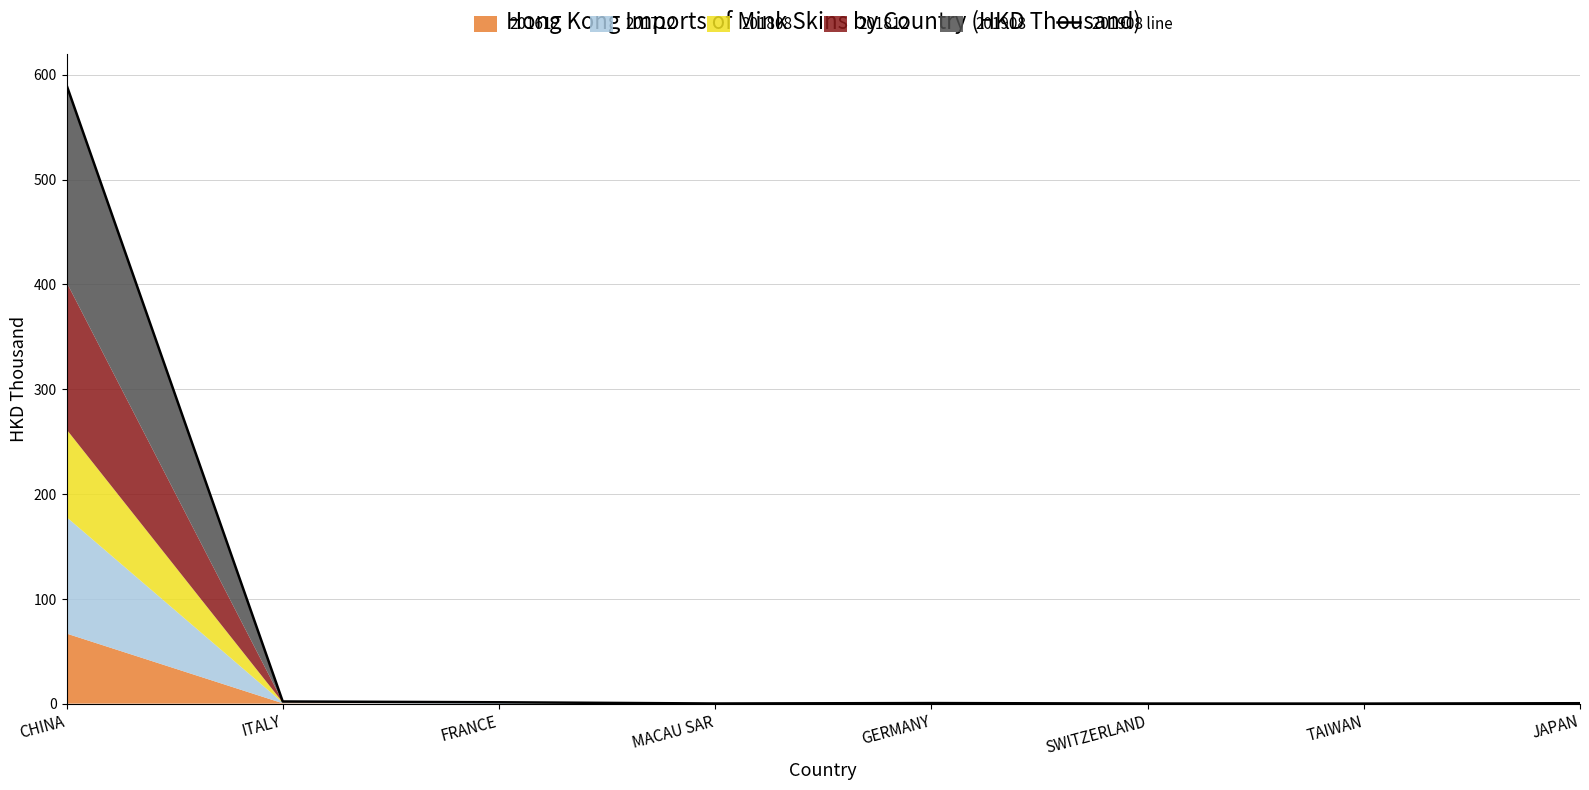

How many lines are shown in the chart?

1